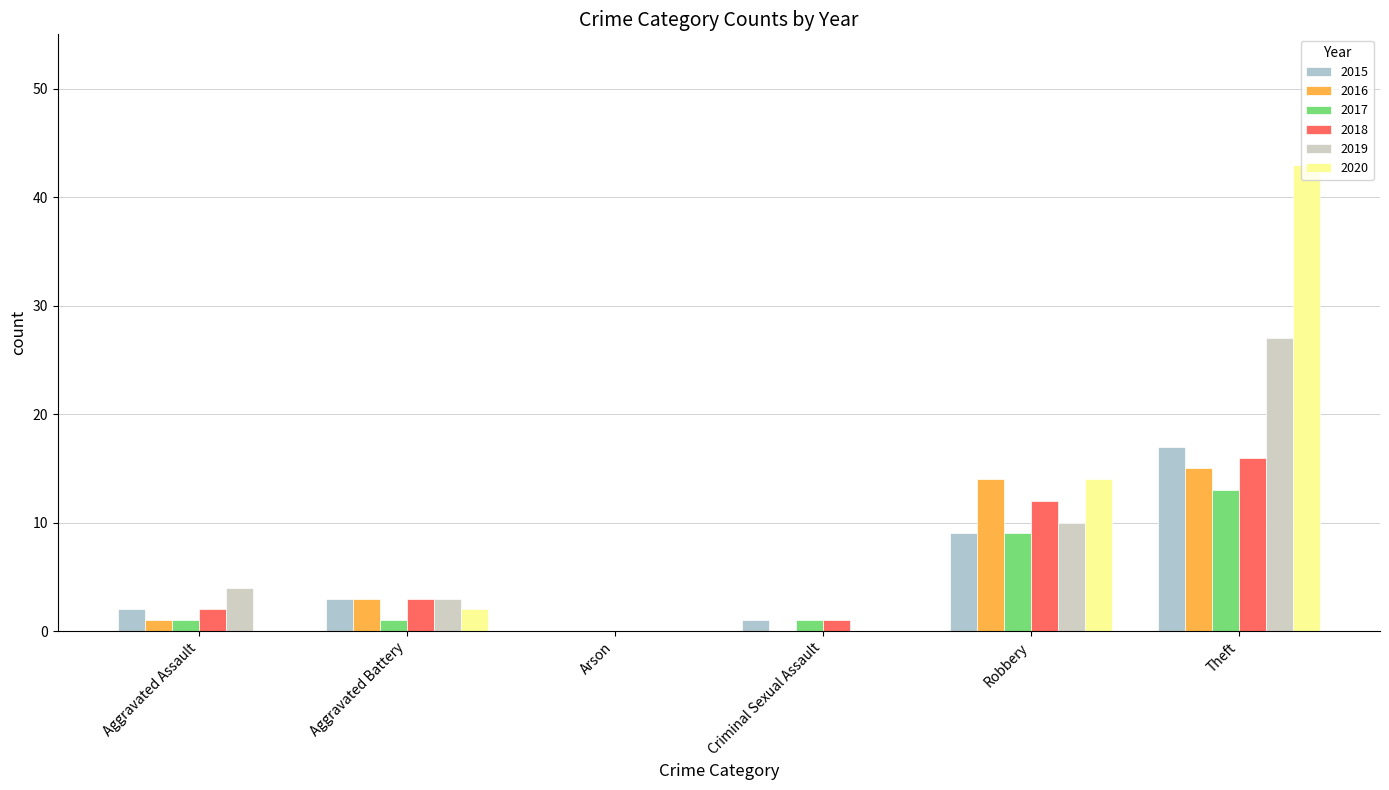

What is the difference between the highest and lowest values at Aggravated Assault?

4